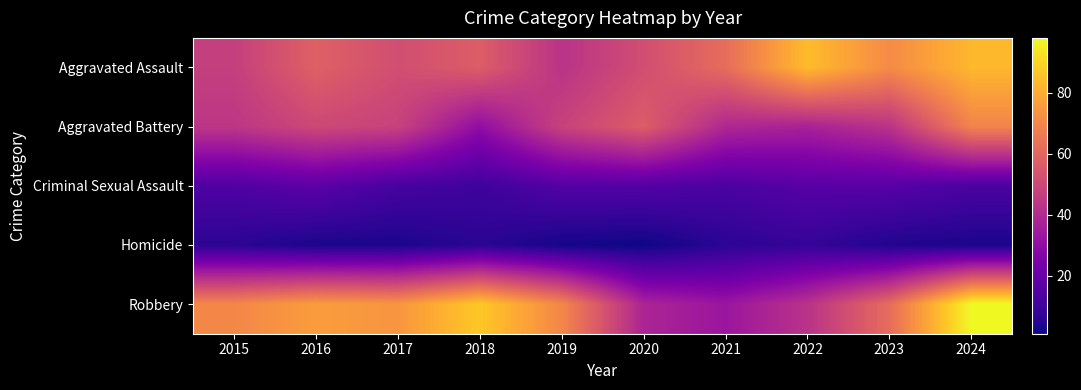

At 2019, list the series in order from smallest to largest.

Homicide, Criminal Sexual Assault, Aggravated Assault, Aggravated Battery, Robbery